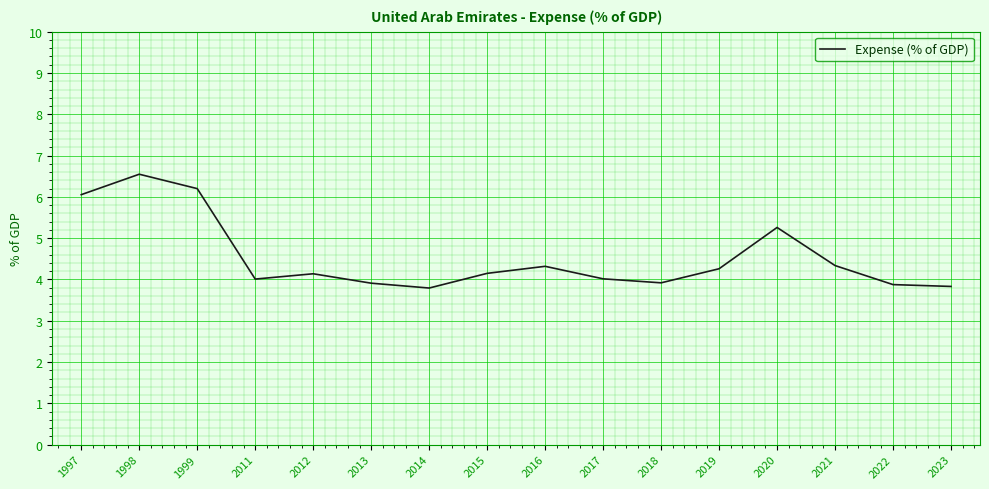

The value at 2015 is 7.5. True or false?

False